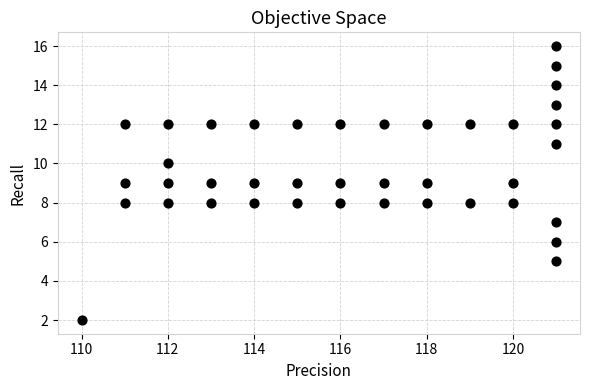

What is the range of Y values (max minus min)?

14